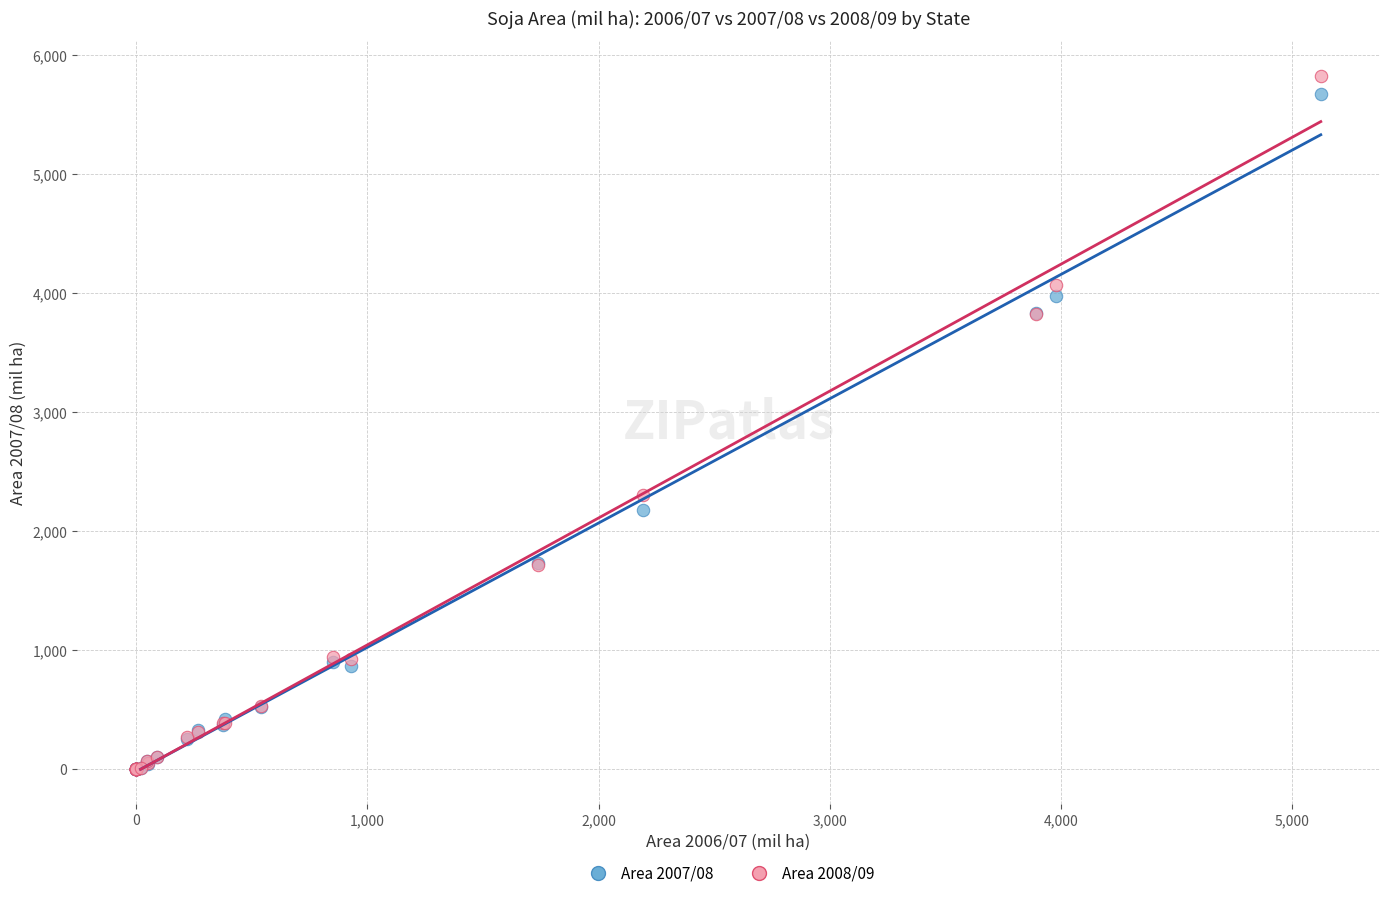

What are all the series names shown in the legend?

Area 2007/08, Area 2008/09